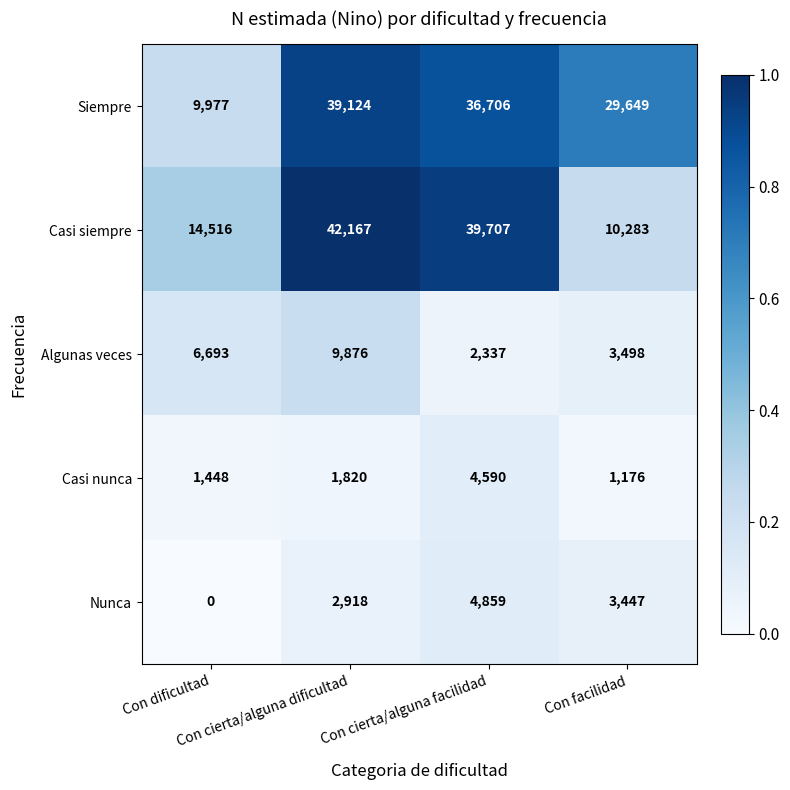

What is the sum of all Siempre values?

115456